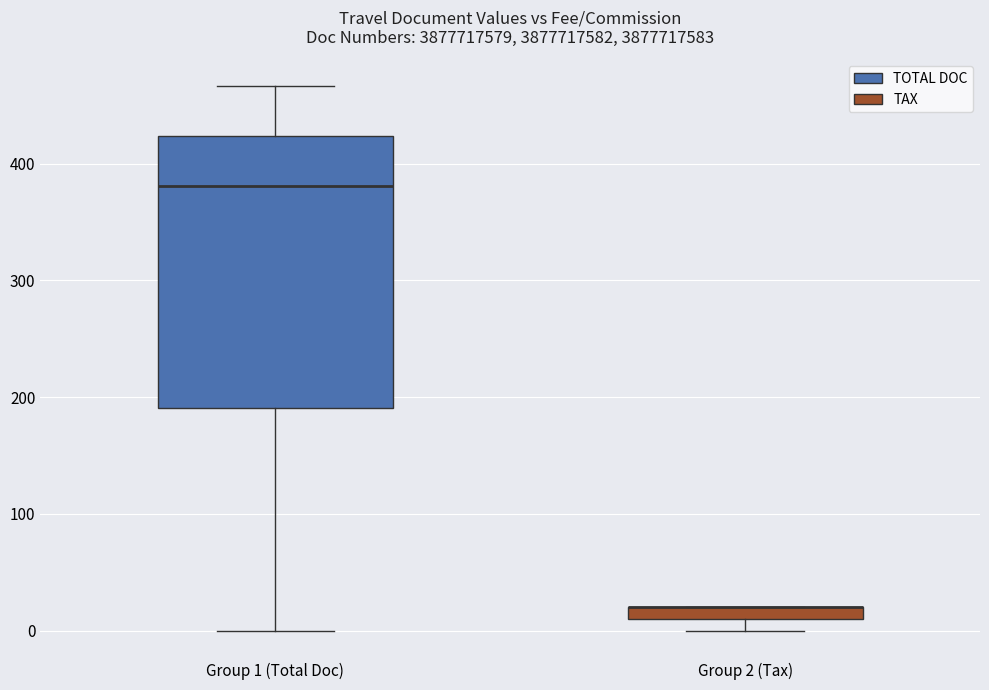

Where is the lower edge of the box for Group 2 (Tax) on the y-axis? The values are not printed on the chart, so give them approximately, as read against the axis.

10